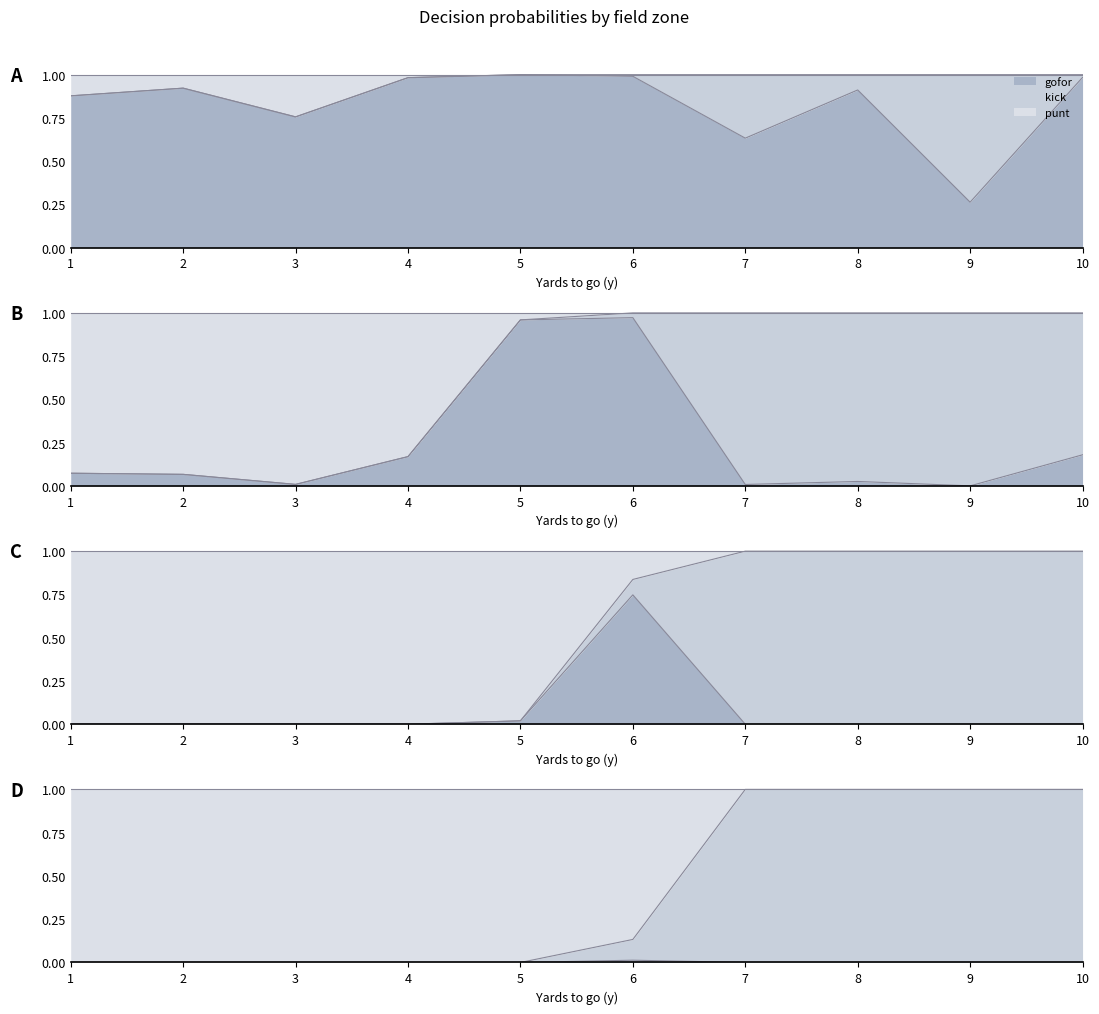

Between 1 and 8, which series saw the biggest shift?

punt